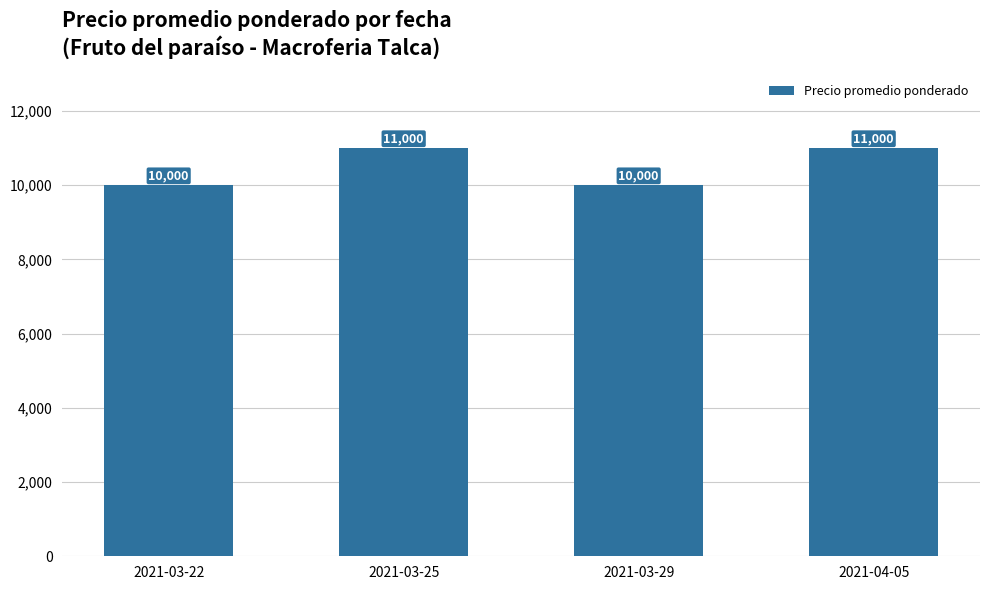

Reading right to left, extract all data points from this chart.

2021-04-05=11000	2021-03-29=10000	2021-03-25=11000	2021-03-22=10000